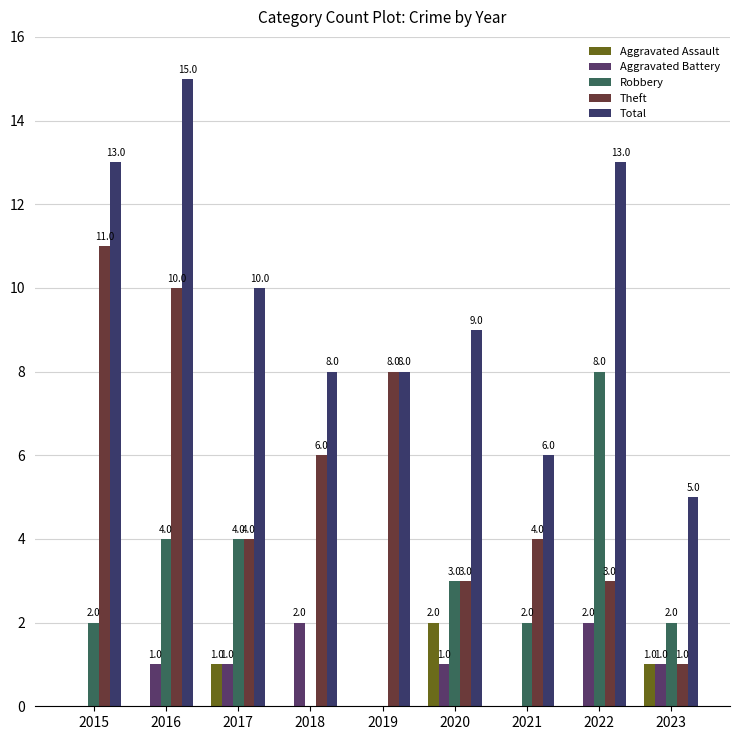

How many groups of bars are there?

9